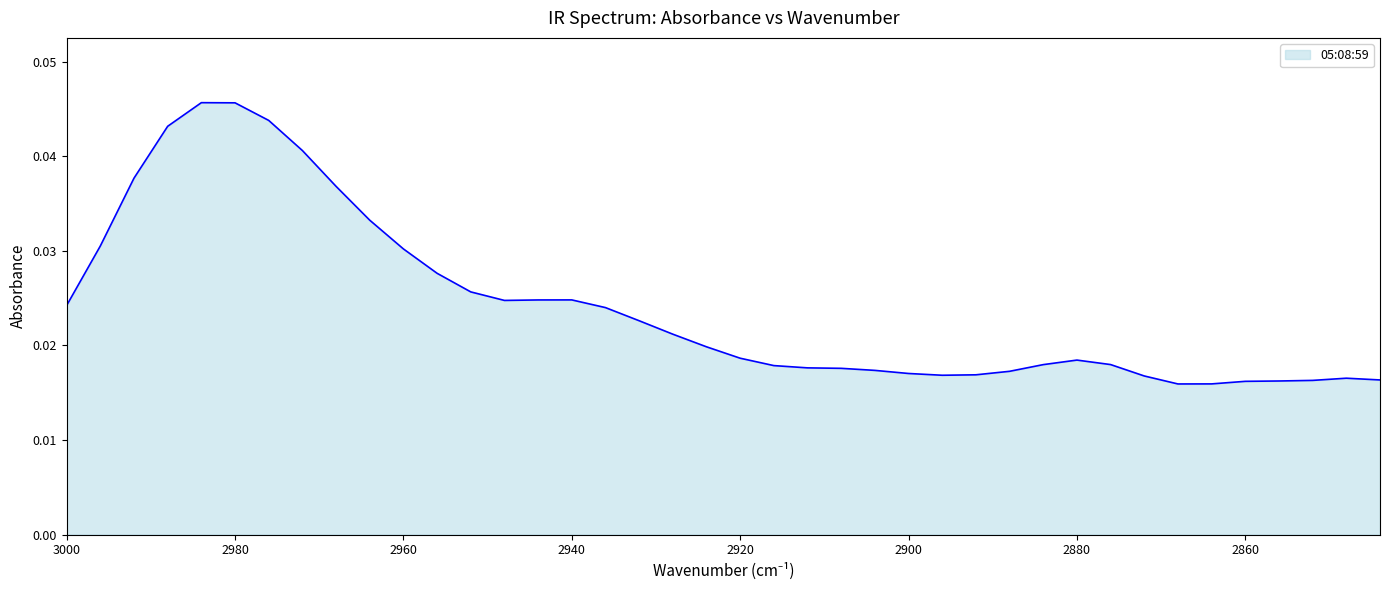

What is the sum of all values?

1.0